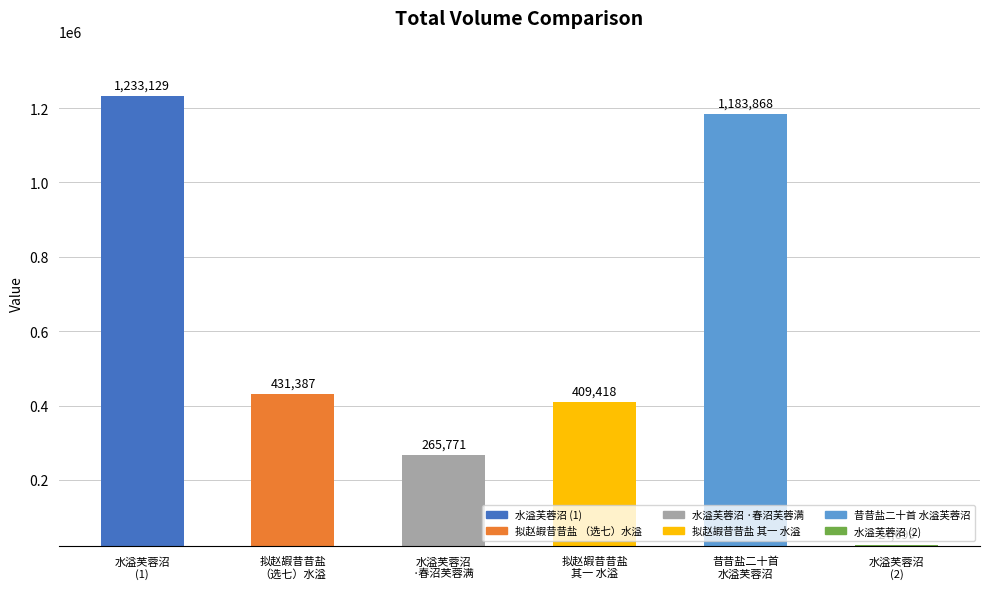

What is the difference between the second highest and minimum values?

1159169